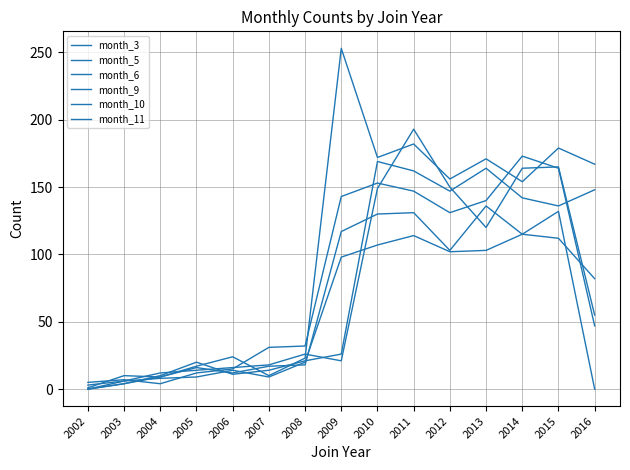

Is this an area chart (filled region under the line)?

No